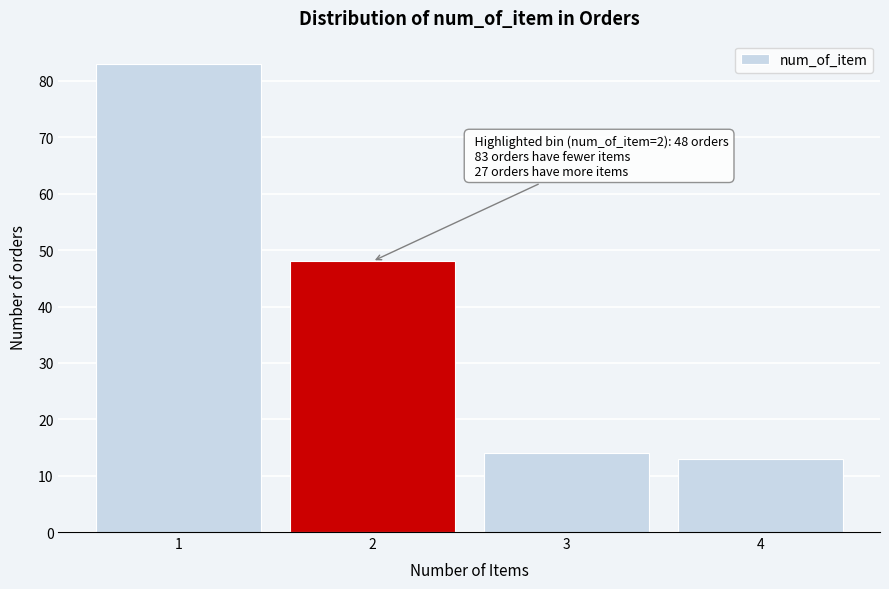

Reading right to left, transcribe all the data shown in this chart.

4=13	3=14	2=48	1=83